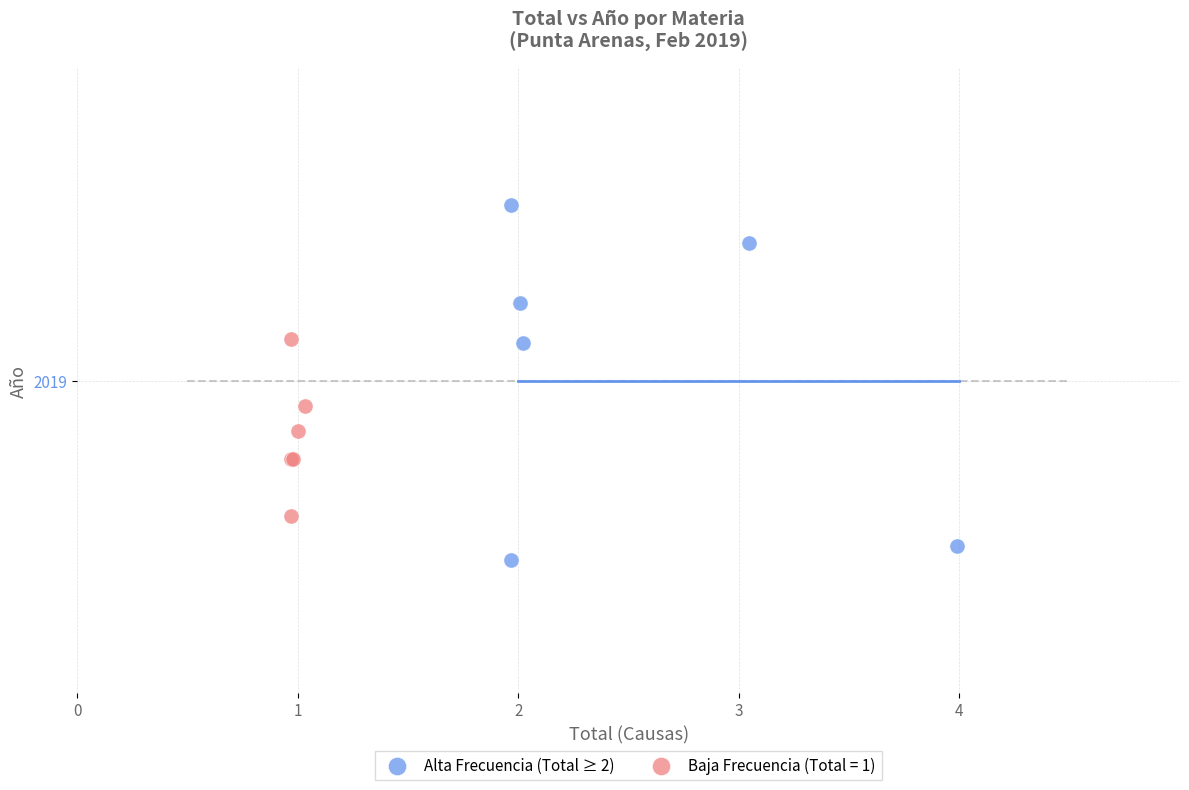

What are all the series names shown in the legend?

Alta Frecuencia (Total ≥ 2), Baja Frecuencia (Total = 1)